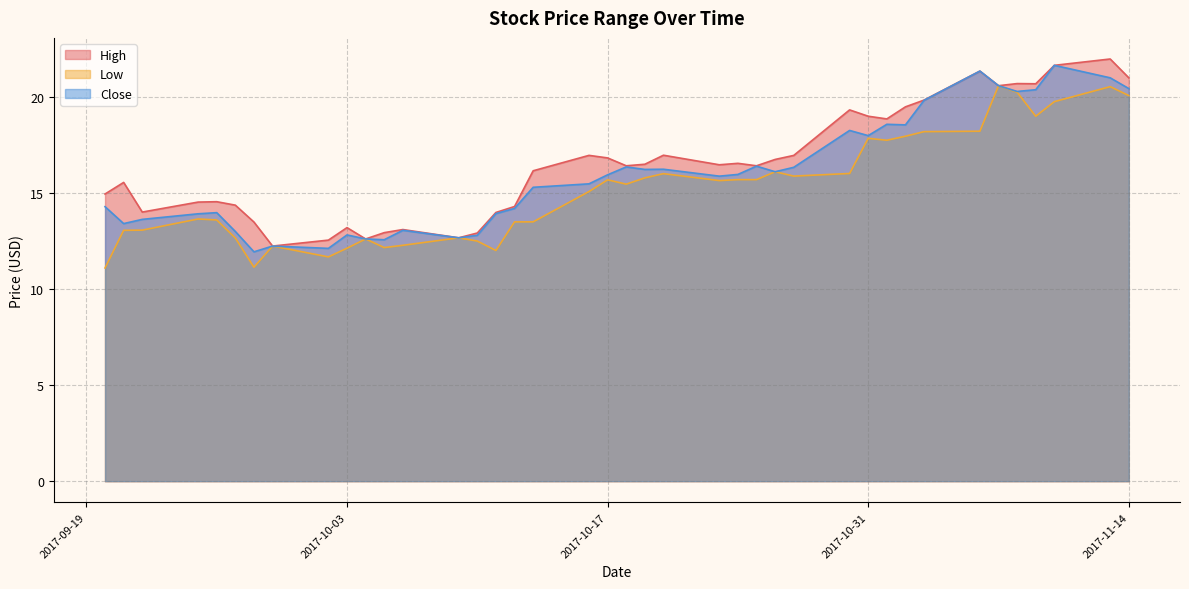

Reading left to right, what are all the values shown in this chart?

High: 2017-09-20=14.9	2017-09-21=15.6	2017-09-22=14.0	2017-09-25=14.5	2017-09-26=14.6	2017-09-27=14.4	2017-09-28=13.5	2017-09-29=12.2	2017-10-02=12.6	2017-10-03=13.2	2017-10-04=12.6	2017-10-05=12.9	2017-10-06=13.1	2017-10-09=12.7	2017-10-10=12.9	2017-10-11=14.0	2017-10-12=14.3	2017-10-13=16.2	2017-10-16=17.0	2017-10-17=16.8	2017-10-18=16.4	2017-10-19=16.5	2017-10-20=17.0	2017-10-23=16.5	2017-10-24=16.5	2017-10-25=16.4	2017-10-26=16.8	2017-10-27=17.0	2017-10-30=19.3	2017-10-31=19.0	2017-11-01=18.9	2017-11-02=19.5	2017-11-03=19.8	2017-11-06=21.4	2017-11-07=20.6	2017-11-08=20.7	2017-11-09=20.7	2017-11-10=21.6	2017-11-13=22.0	2017-11-14=21.0
Low: 2017-09-20=11.1	2017-09-21=13.1	2017-09-22=13.1	2017-09-25=13.7	2017-09-26=13.6	2017-09-27=12.7	2017-09-28=11.1	2017-09-29=12.2	2017-10-02=11.7	2017-10-03=12.1	2017-10-04=12.6	2017-10-05=12.2	2017-10-06=12.3	2017-10-09=12.7	2017-10-10=12.5	2017-10-11=12.0	2017-10-12=13.5	2017-10-13=13.5	2017-10-16=15.1	2017-10-17=15.7	2017-10-18=15.5	2017-10-19=15.8	2017-10-20=16.0	2017-10-23=15.7	2017-10-24=15.7	2017-10-25=15.7	2017-10-26=16.1	2017-10-27=15.9	2017-10-30=16.0	2017-10-31=17.9	2017-11-01=17.8	2017-11-02=18.0	2017-11-03=18.2	2017-11-06=18.2	2017-11-07=20.6	2017-11-08=20.2	2017-11-09=19.0	2017-11-10=19.8	2017-11-13=20.5	2017-11-14=20.1
Close: 2017-09-20=14.3	2017-09-21=13.4	2017-09-22=13.6	2017-09-25=13.9	2017-09-26=14.0	2017-09-27=13.0	2017-09-28=11.9	2017-09-29=12.2	2017-10-02=12.1	2017-10-03=12.8	2017-10-04=12.6	2017-10-05=12.6	2017-10-06=13.1	2017-10-09=12.7	2017-10-10=12.8	2017-10-11=13.9	2017-10-12=14.2	2017-10-13=15.3	2017-10-16=15.5	2017-10-17=15.9	2017-10-18=16.4	2017-10-19=16.2	2017-10-20=16.2	2017-10-23=15.9	2017-10-24=16.0	2017-10-25=16.4	2017-10-26=16.1	2017-10-27=16.3	2017-10-30=18.3	2017-10-31=18.0	2017-11-01=18.6	2017-11-02=18.6	2017-11-03=19.8	2017-11-06=21.4	2017-11-07=20.6	2017-11-08=20.3	2017-11-09=20.4	2017-11-10=21.6	2017-11-13=21.0	2017-11-14=20.4